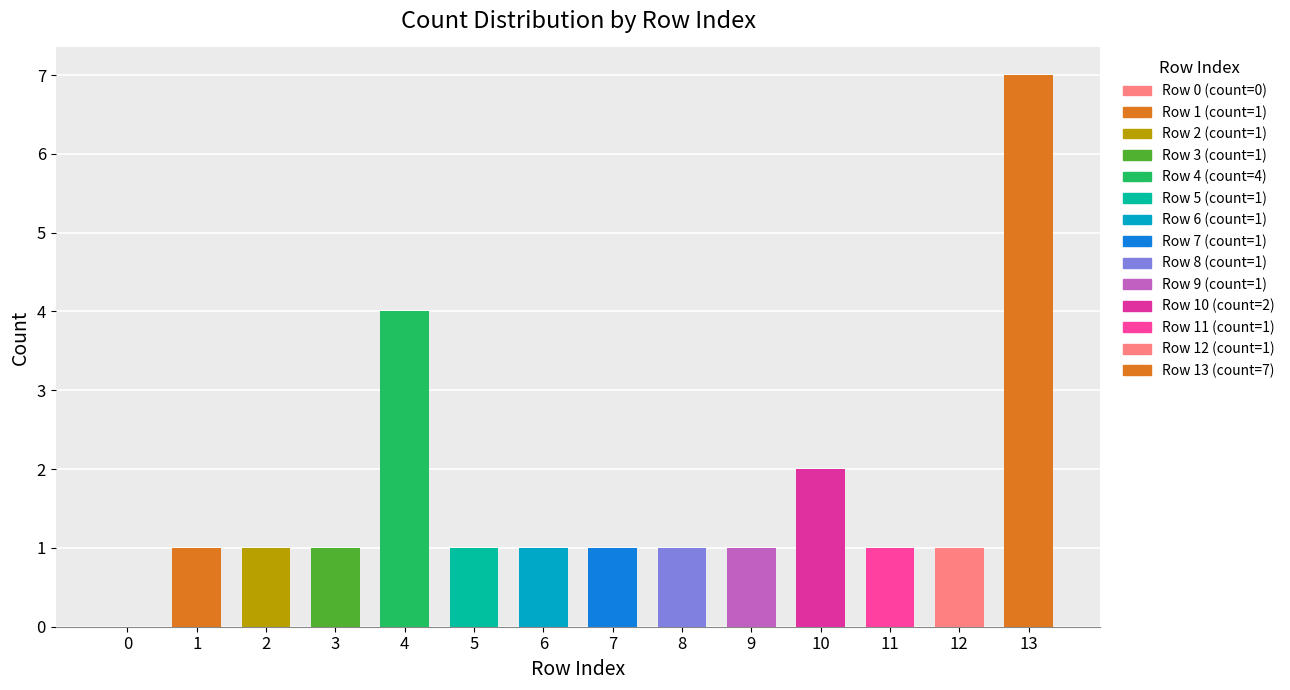

How many data points does each series have?

14